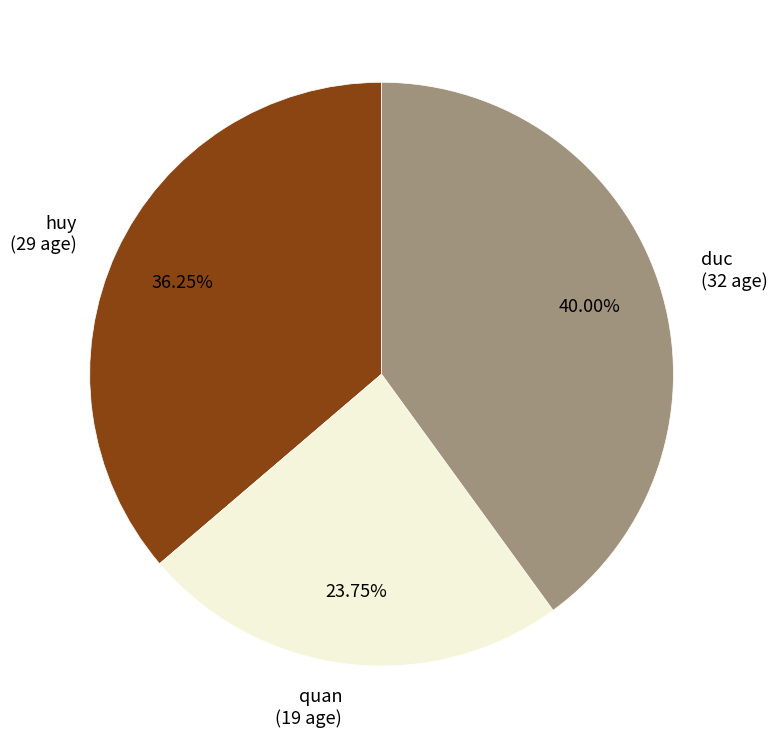

What is the largest slice in the pie chart?

duc